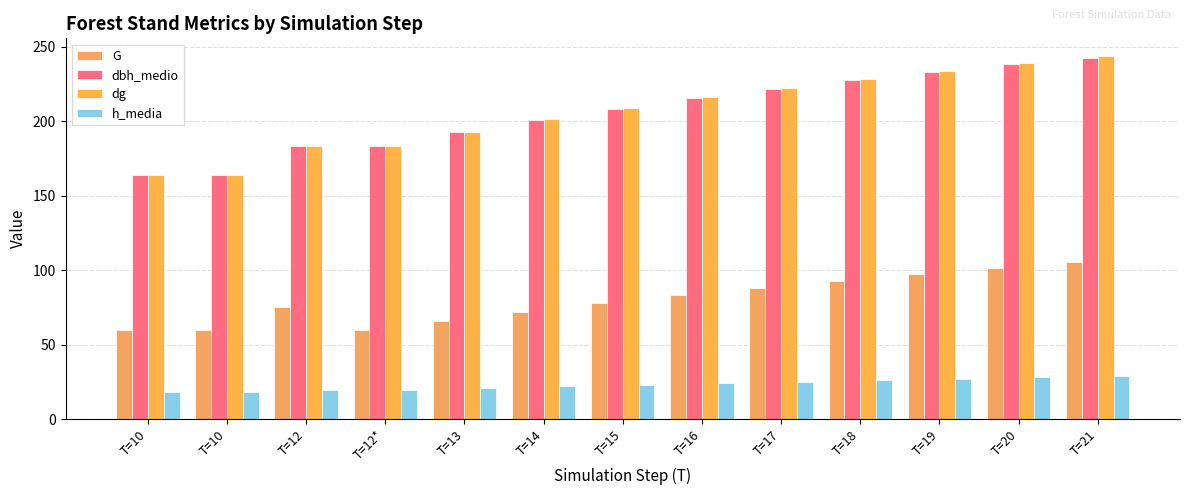

What is the total value across all series at T=12*?

446.4